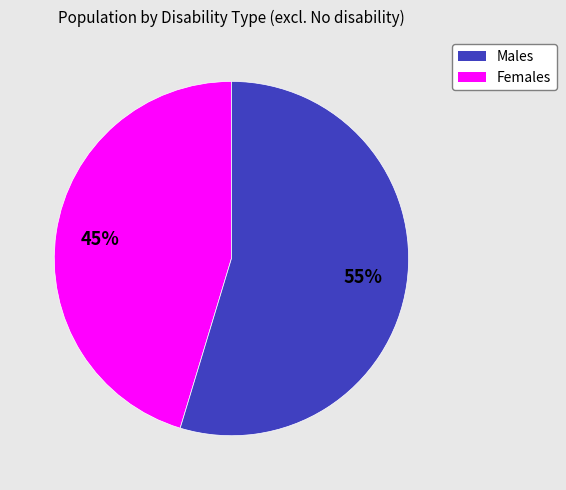

To the nearest percent, what is the average slice percentage?

50%